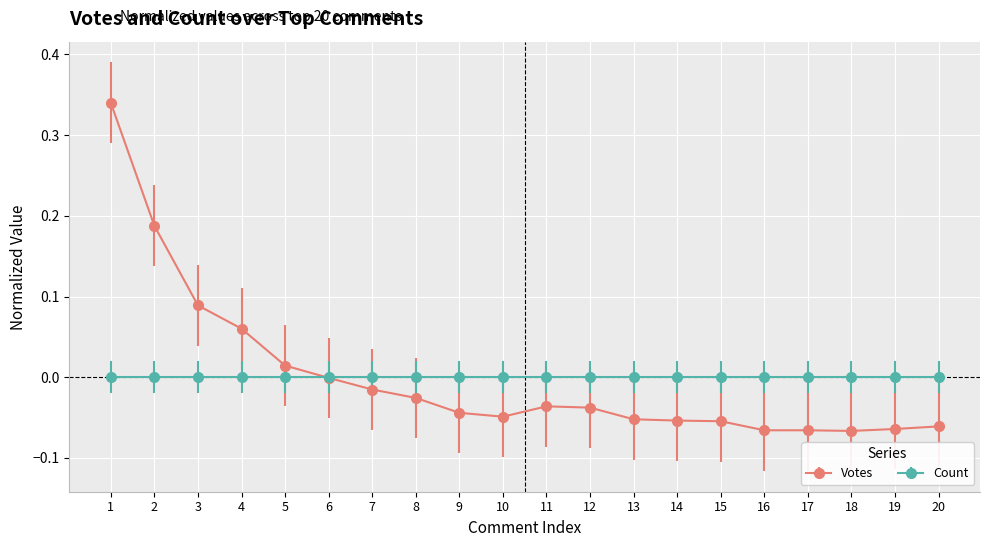

Rank the series at 19 from highest to lowest value.

Count, Votes